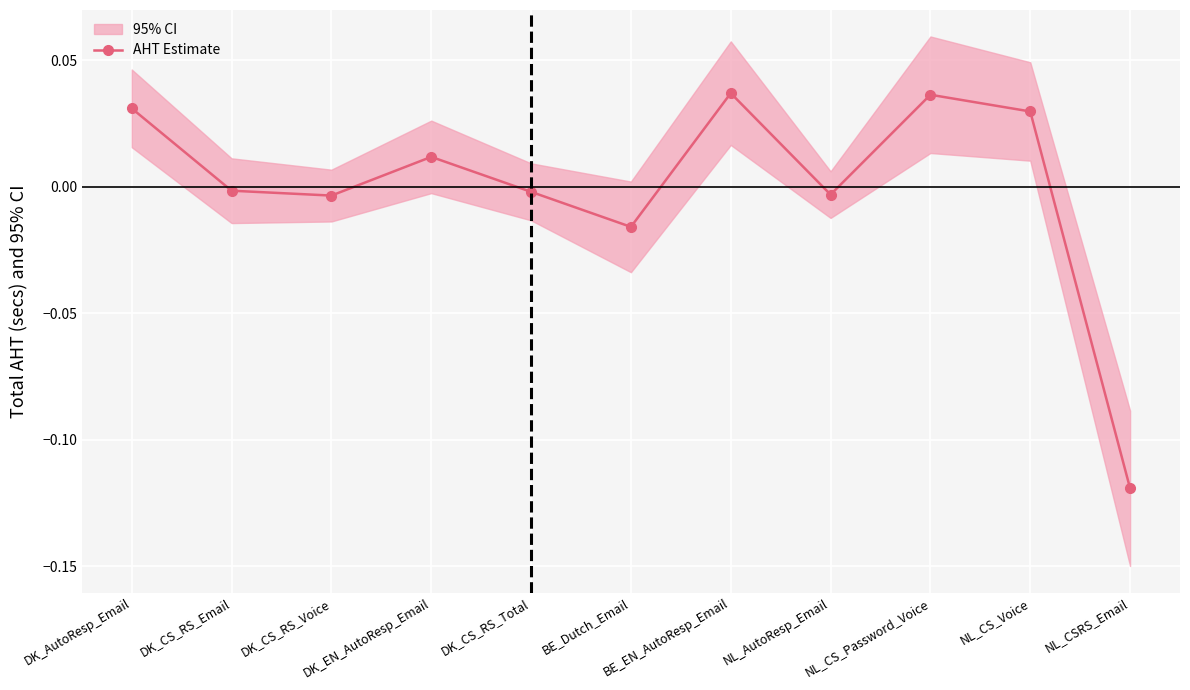

What is the sum of the values at NL_CSRS_Email and NL_CS_Password_Voice?

-0.1